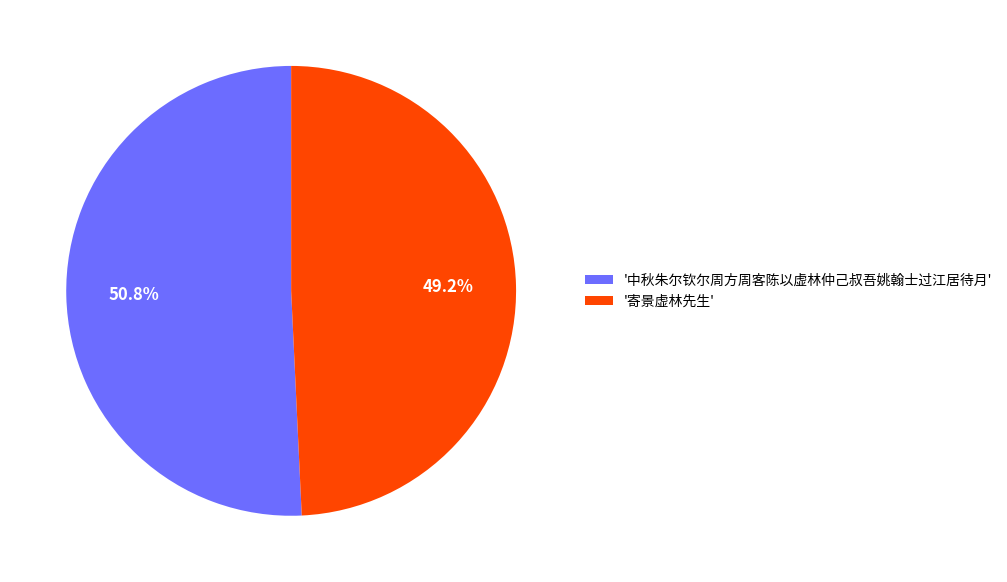

Does any single category account for the majority?

Yes